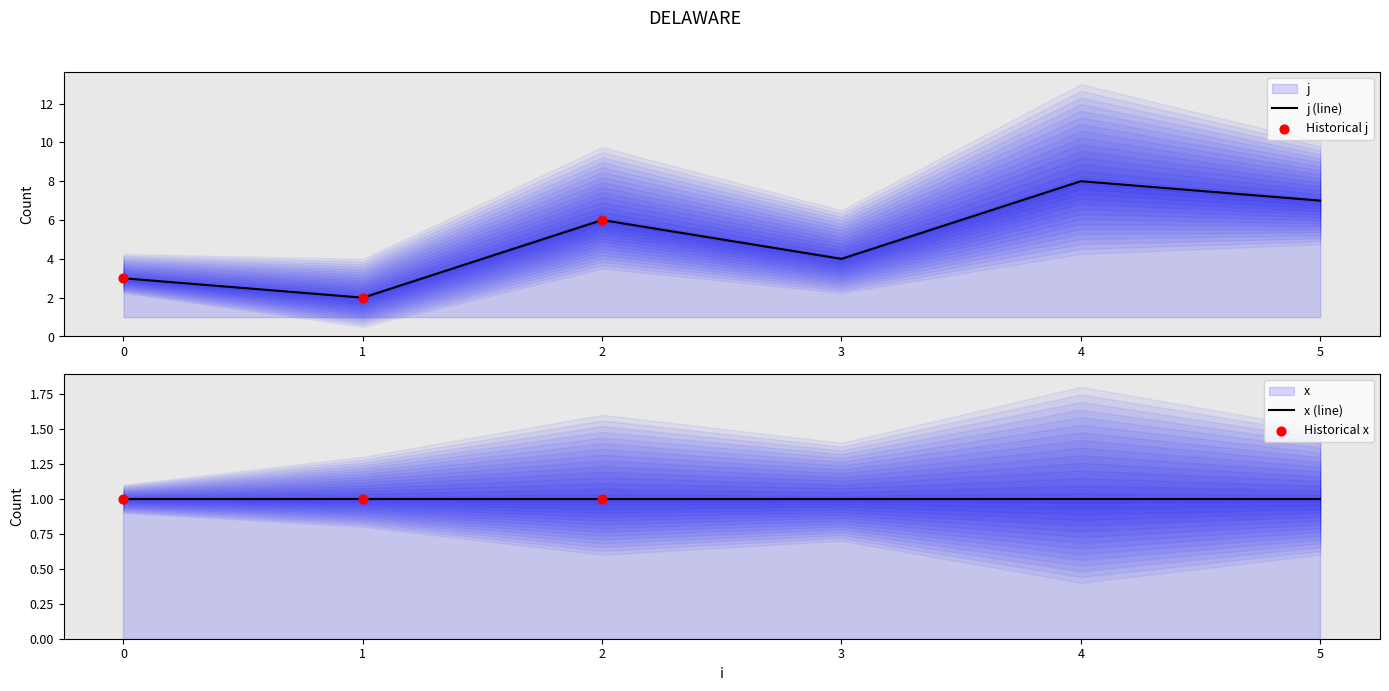

What are all the series names shown in the legend?

j, x